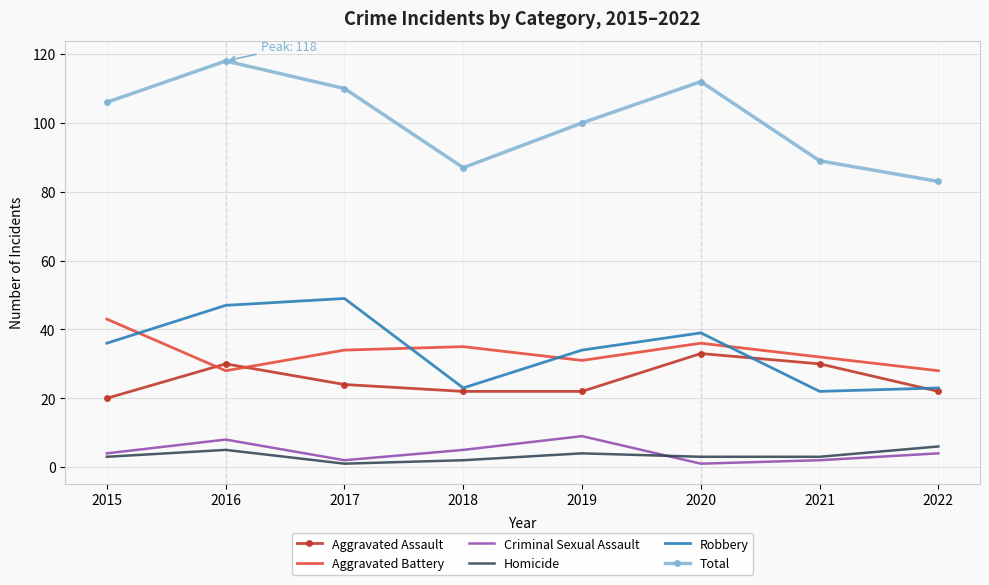

Which series has the widest spread of values?

Total